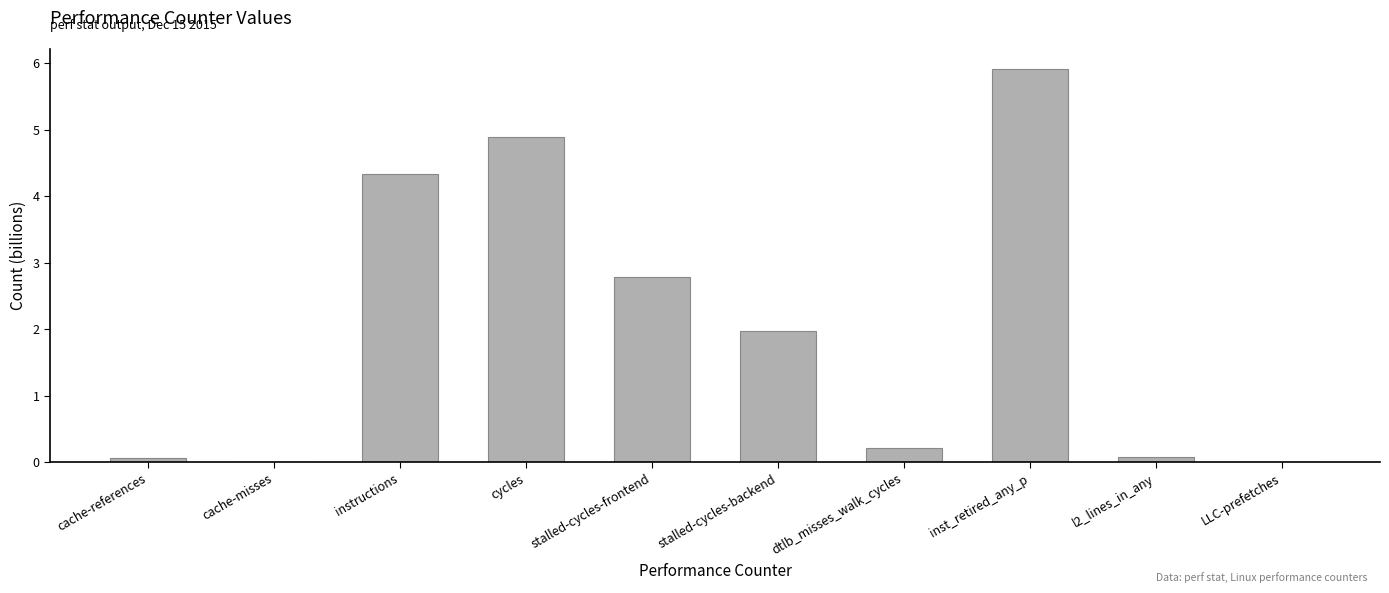

What is the greatest value displayed?

5.9